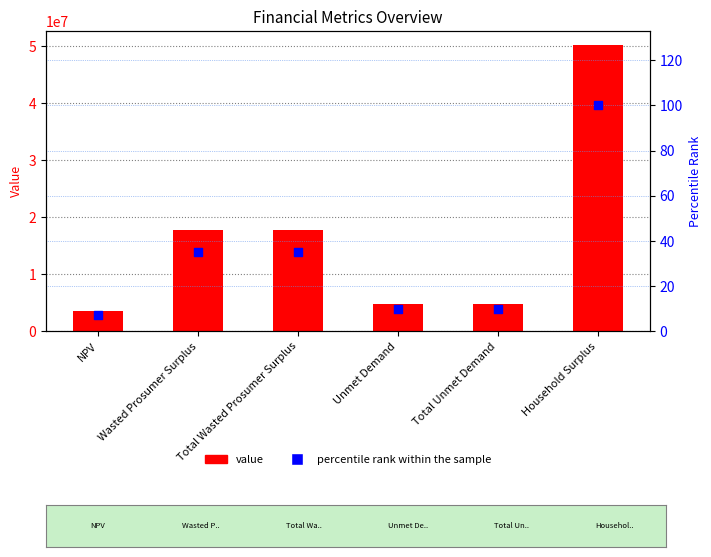

At how many categories does at least one series exceed 39798749?

1